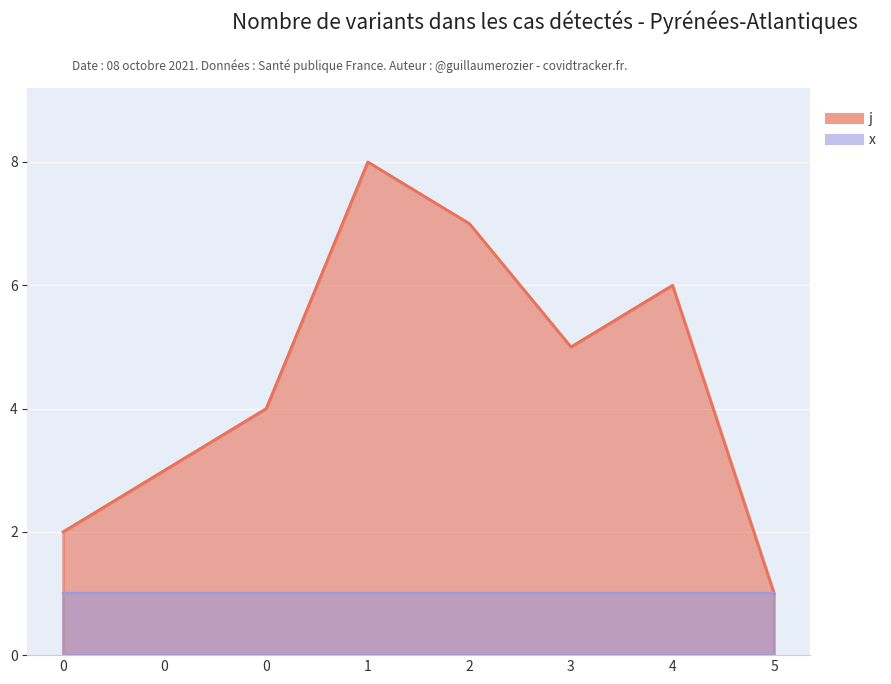

What is the value of the 8th point from the left?

1